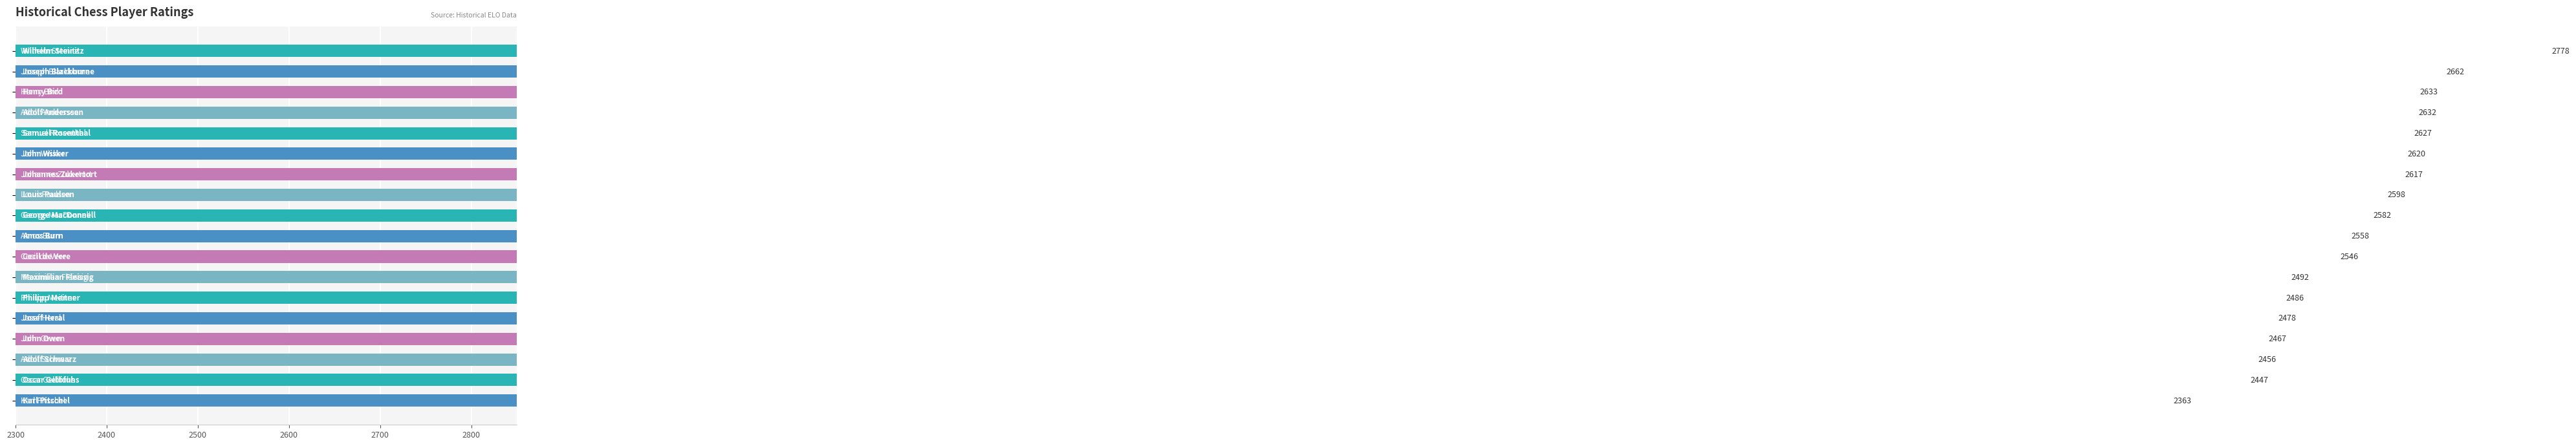

Reading left to right, transcribe all the data shown in this chart.

2778	2662	2633	2632	2627	2620	2617	2598	2582	2558	2546	2492	2486	2478	2467	2456	2447	2363